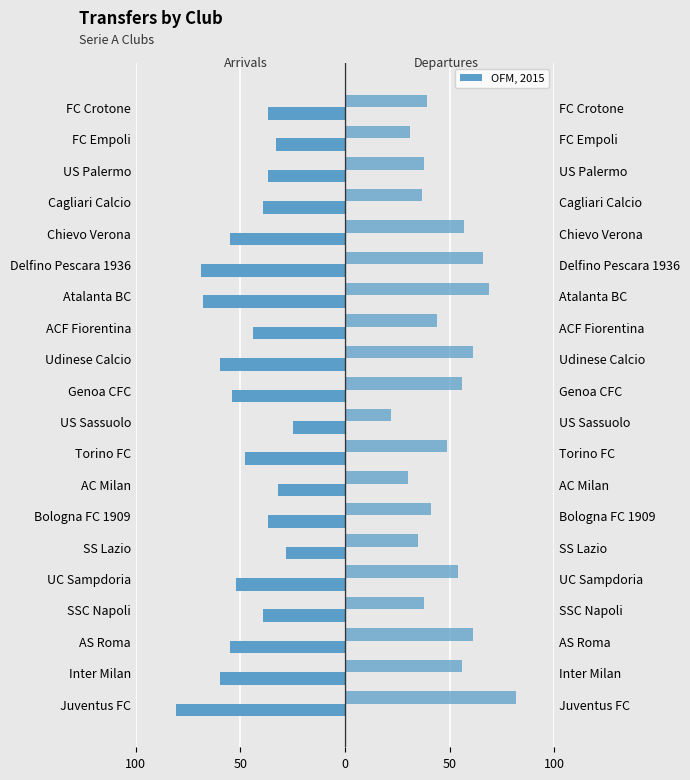

What is the difference between the highest and lowest values at US Palermo?

75